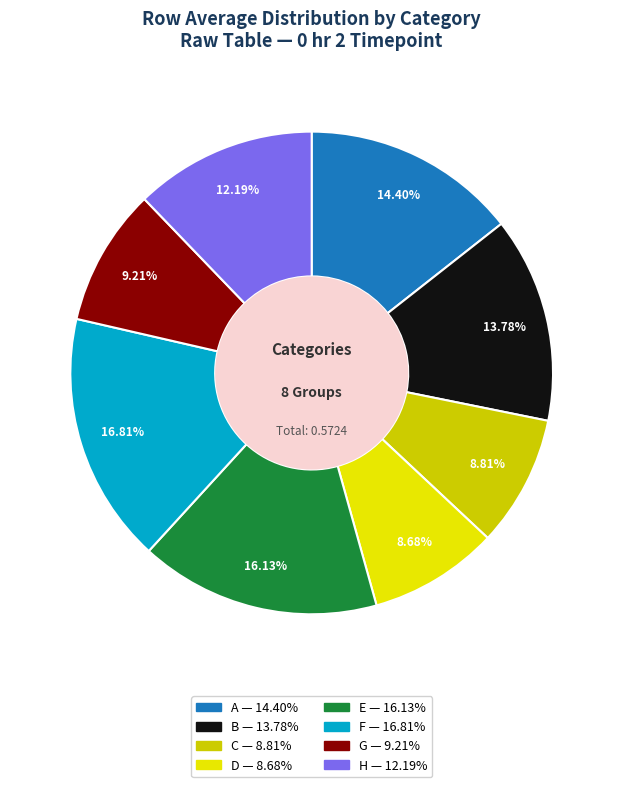

True or false: H accounts for 24% of the total.

False